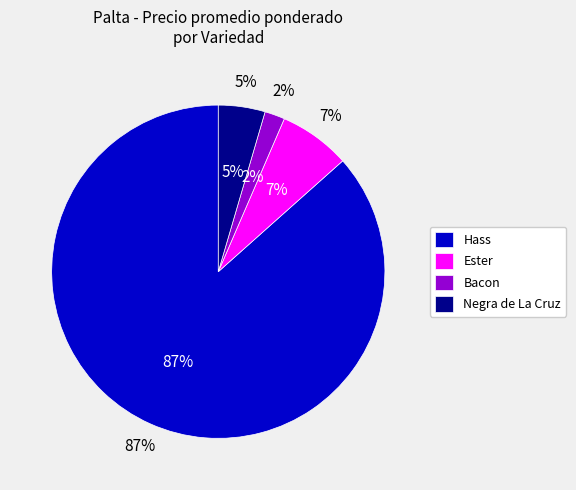

Is it true that 37 is 12% of the pie?

False